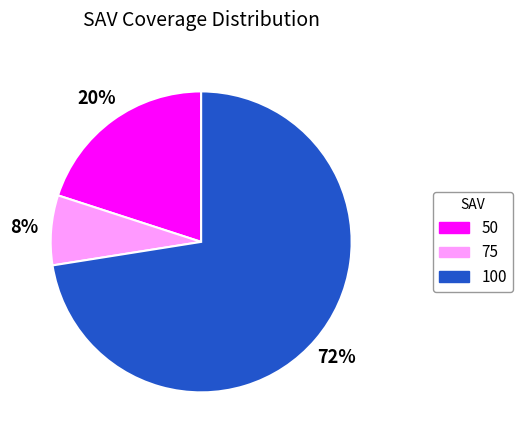

What percentage is the 100 slice, to the nearest percent?

73%